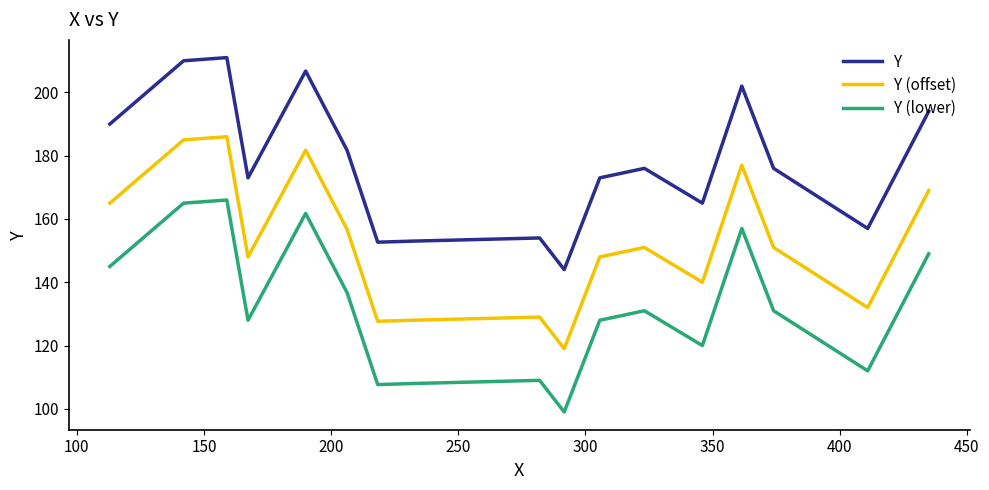

Rank the series by their maximum value, from highest to lowest.

Y, Y (offset), Y (lower)